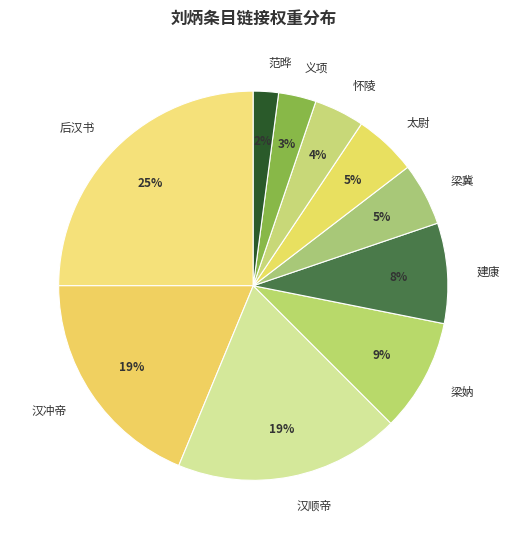

What is the ratio of the value at 义项 to the value at 太尉?

0.6